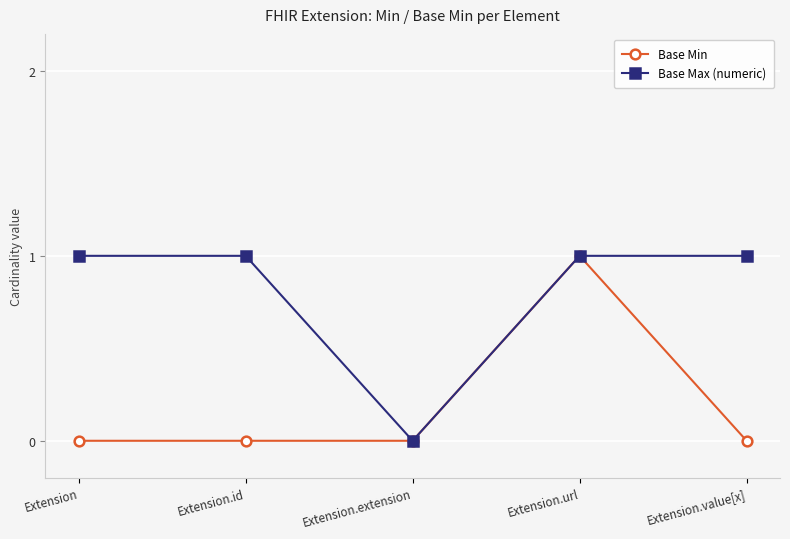

Reading right to left, what are all the values shown in this chart?

Base Min: 0	1	0	0	0
Base Max (numeric): 1	1	0	1	1